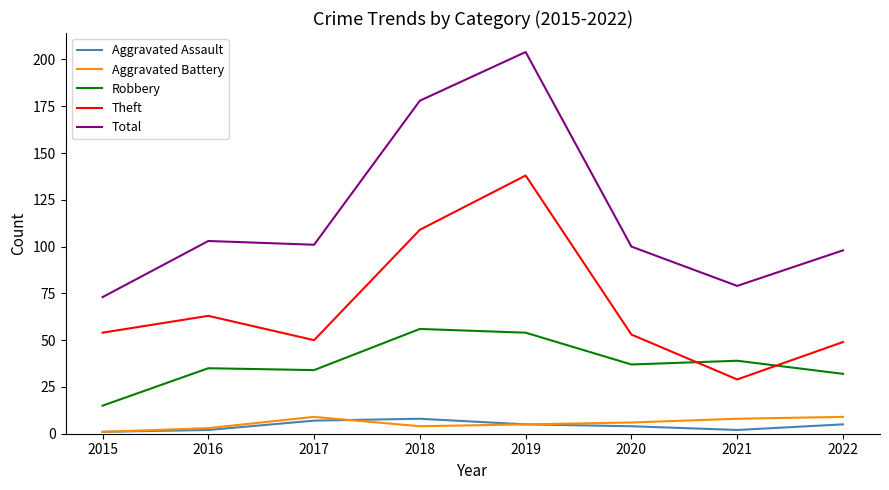

The value of Aggravated Battery at 2015 is 1. True or false?

True